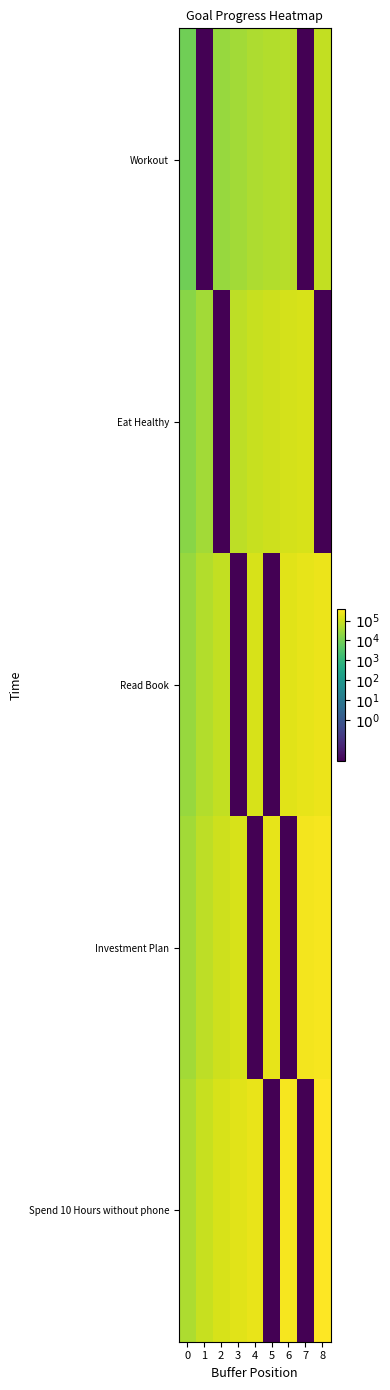

Reading right to left, transcribe all the data shown in this chart.

Workout: 8=79079.6	7=0.0	6=61506.4	5=52719.8	4=43933.1	3=35146.5	2=26359.9	1=0.0	0=8786.6
Eat Healthy: 8=0.0	7=140586.0	6=123012.8	5=105439.5	4=87866.3	3=70293.0	2=0.0	1=35146.5	0=17573.3
Read Book: 8=237238.9	7=210879.0	6=184519.1	5=0.0	4=131799.4	3=0.0	2=79079.6	1=52719.8	0=26359.9
Investment Plan: 8=316318.5	7=281172.0	6=0.0	5=210879.0	4=0.0	3=140586.0	2=105439.5	1=70293.0	0=35146.5
Spend 10 Hours without phone: 8=395398.2	7=0.0	6=307531.9	5=0.0	4=219665.6	3=175732.5	2=131799.4	1=87866.3	0=43933.1